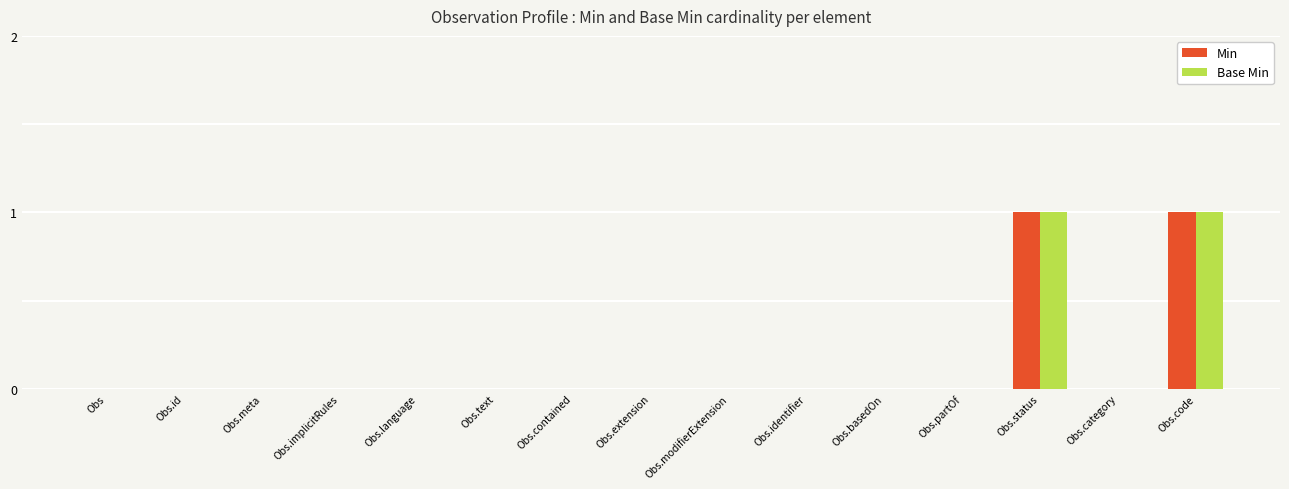

The Base Min series shows 1 at Obs.implicitRules. True or false?

False